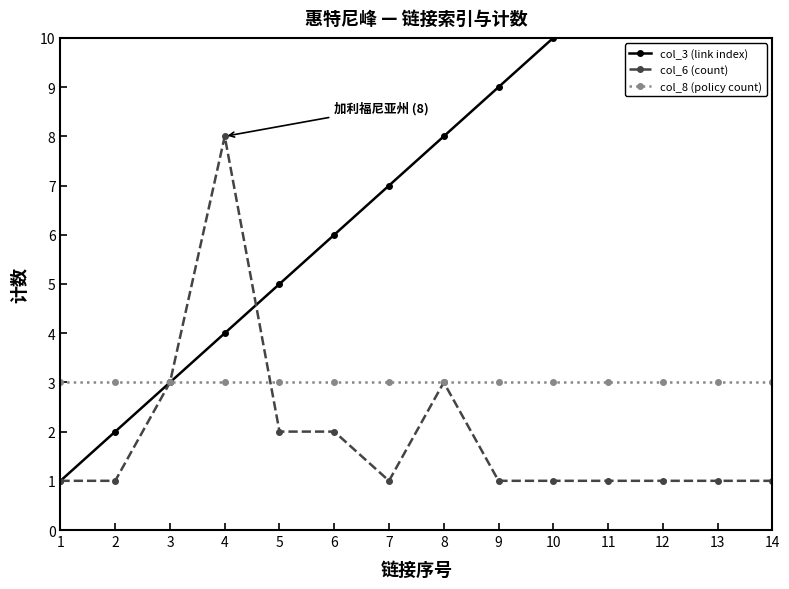

True or false: col_8 (policy count) and col_3 (link index) intersect in this chart.

False